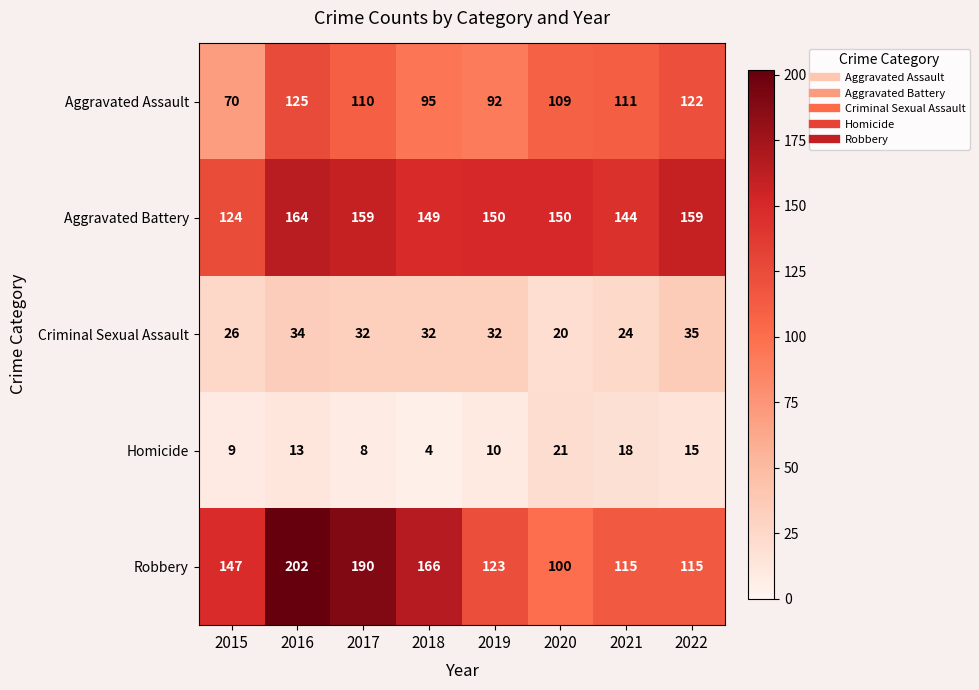

Which series has the largest range (max minus min)?

Robbery